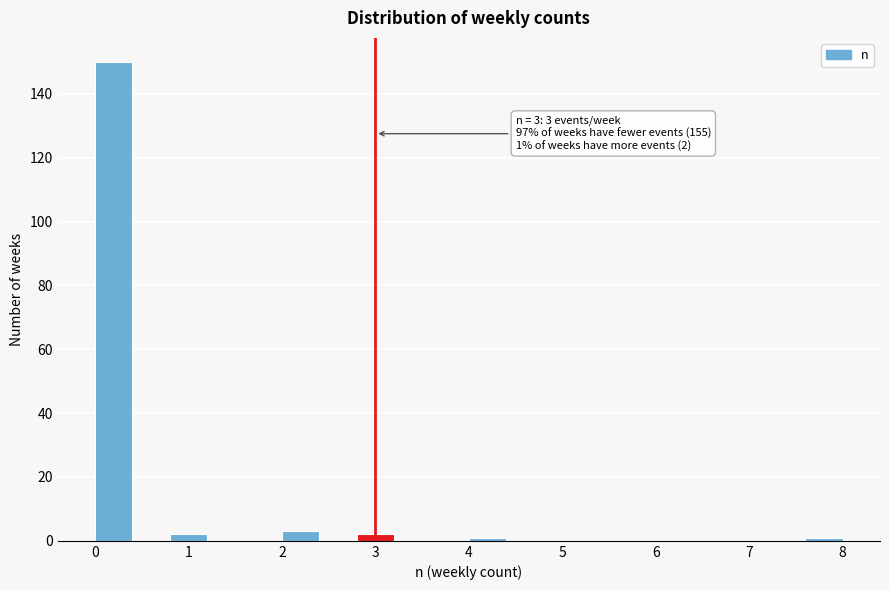

Over which range of the x-axis is the bar tallest?

0.0 to 0.4